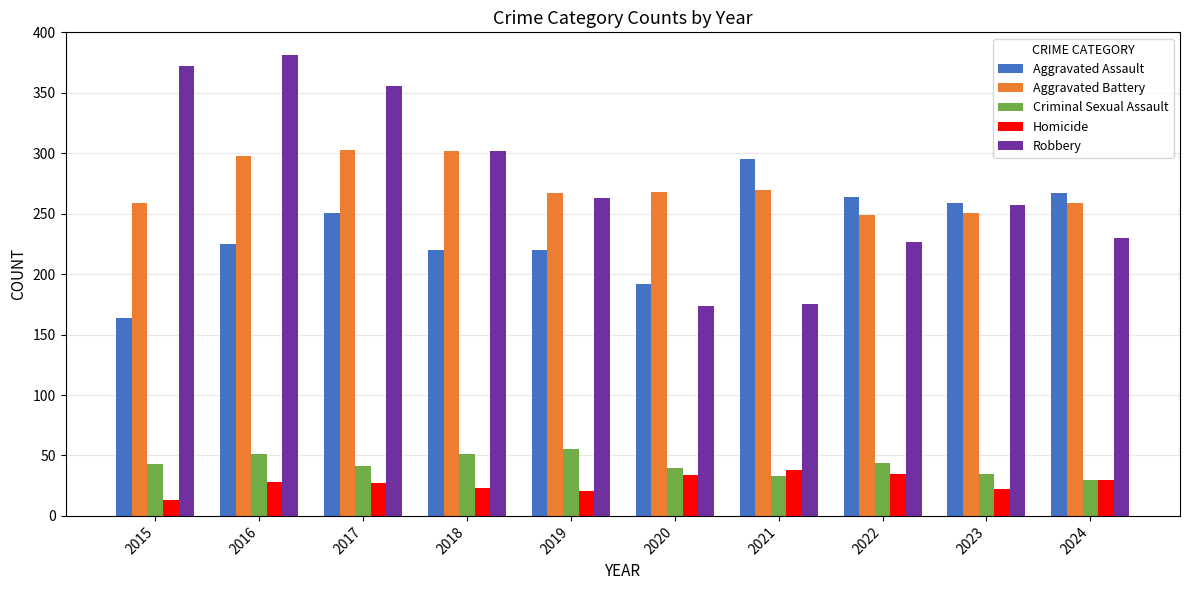

What is the total value across all series at 2022?

819